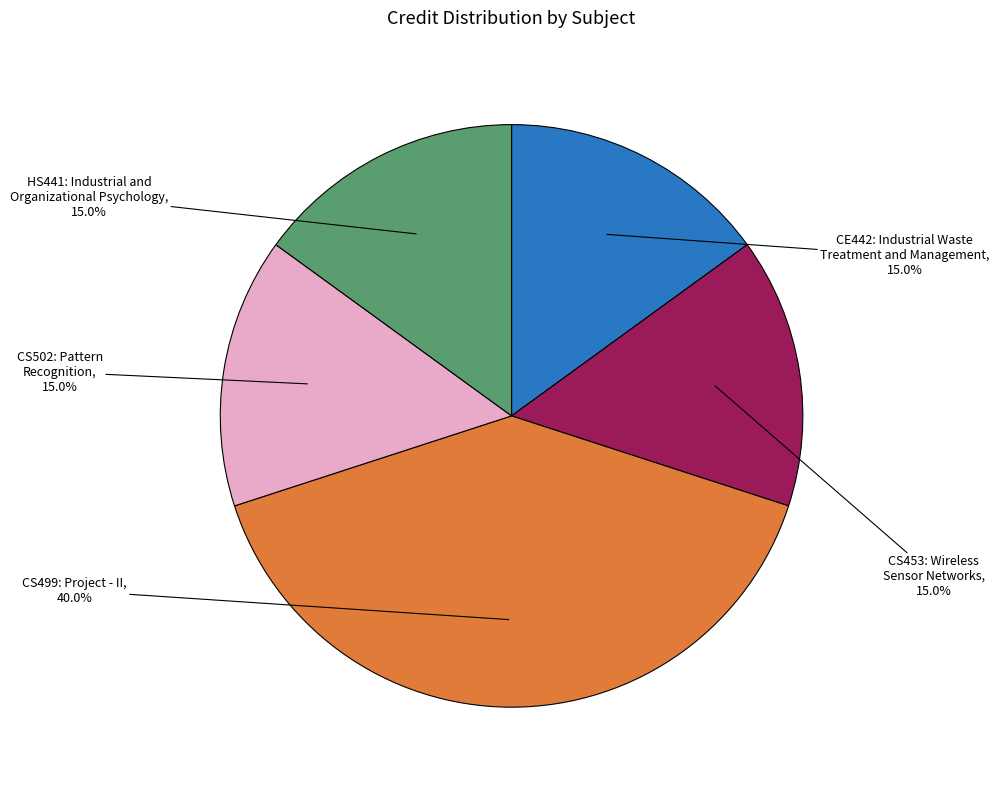

Is there a majority slice in this chart?

No